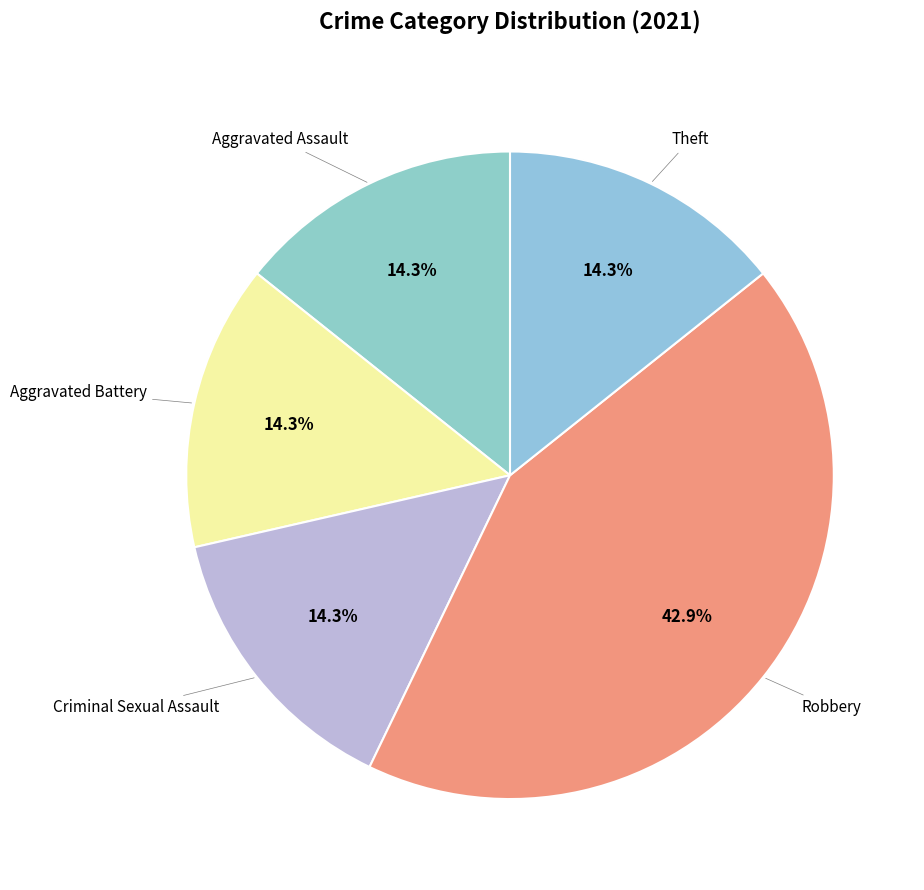

To the nearest percent, what percentage of the pie is Robbery?

43%